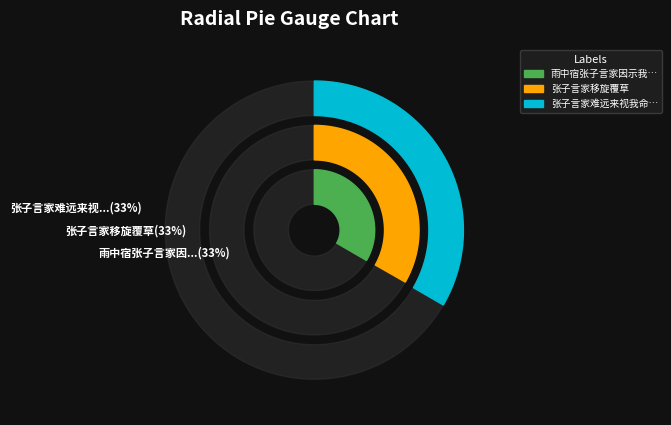

Does any single category account for the majority?

No